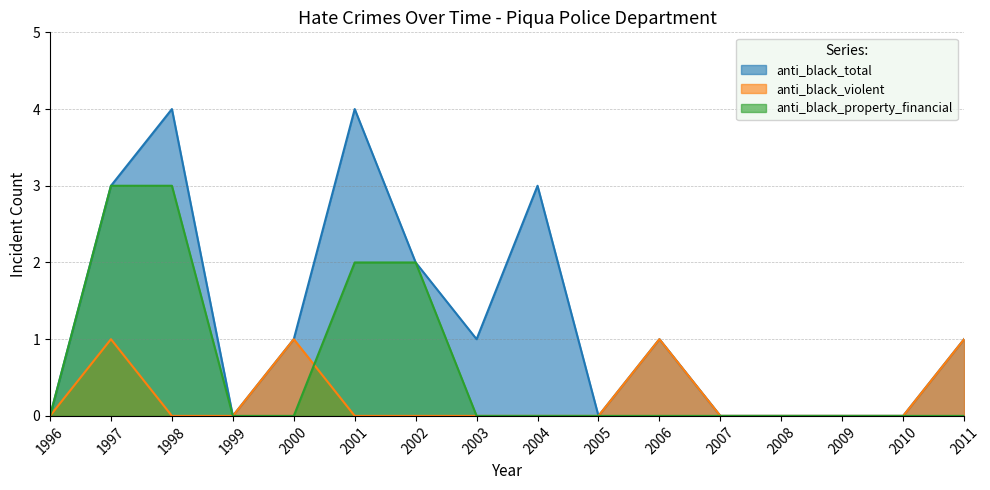

Reading right to left, what are all the values shown in this chart?

anti_black_total: 2011=1	2010=0	2009=0	2008=0	2007=0	2006=1	2005=0	2004=3	2003=1	2002=2	2001=4	2000=1	1999=0	1998=4	1997=3	1996=0
anti_black_violent: 2011=1	2010=0	2009=0	2008=0	2007=0	2006=1	2005=0	2004=0	2003=0	2002=0	2001=0	2000=1	1999=0	1998=0	1997=1	1996=0
anti_black_property_financial: 2011=0	2010=0	2009=0	2008=0	2007=0	2006=0	2005=0	2004=0	2003=0	2002=2	2001=2	2000=0	1999=0	1998=3	1997=3	1996=0